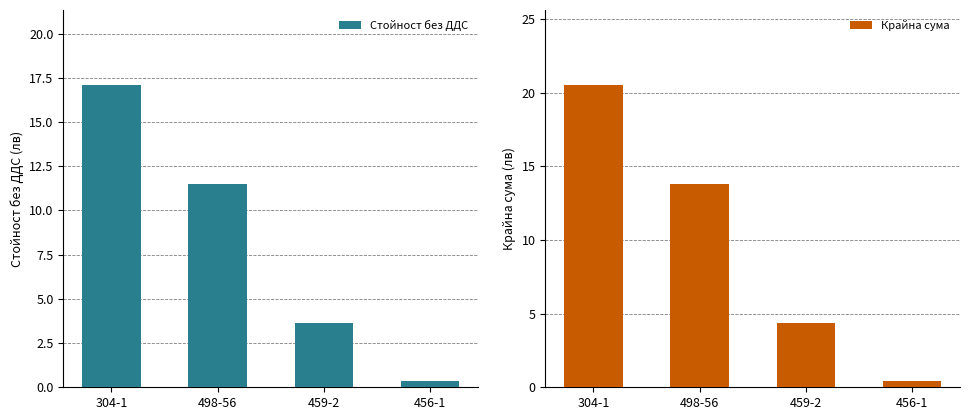

What are all the series names shown in the legend?

Стойност без ДДС, Крайна сума